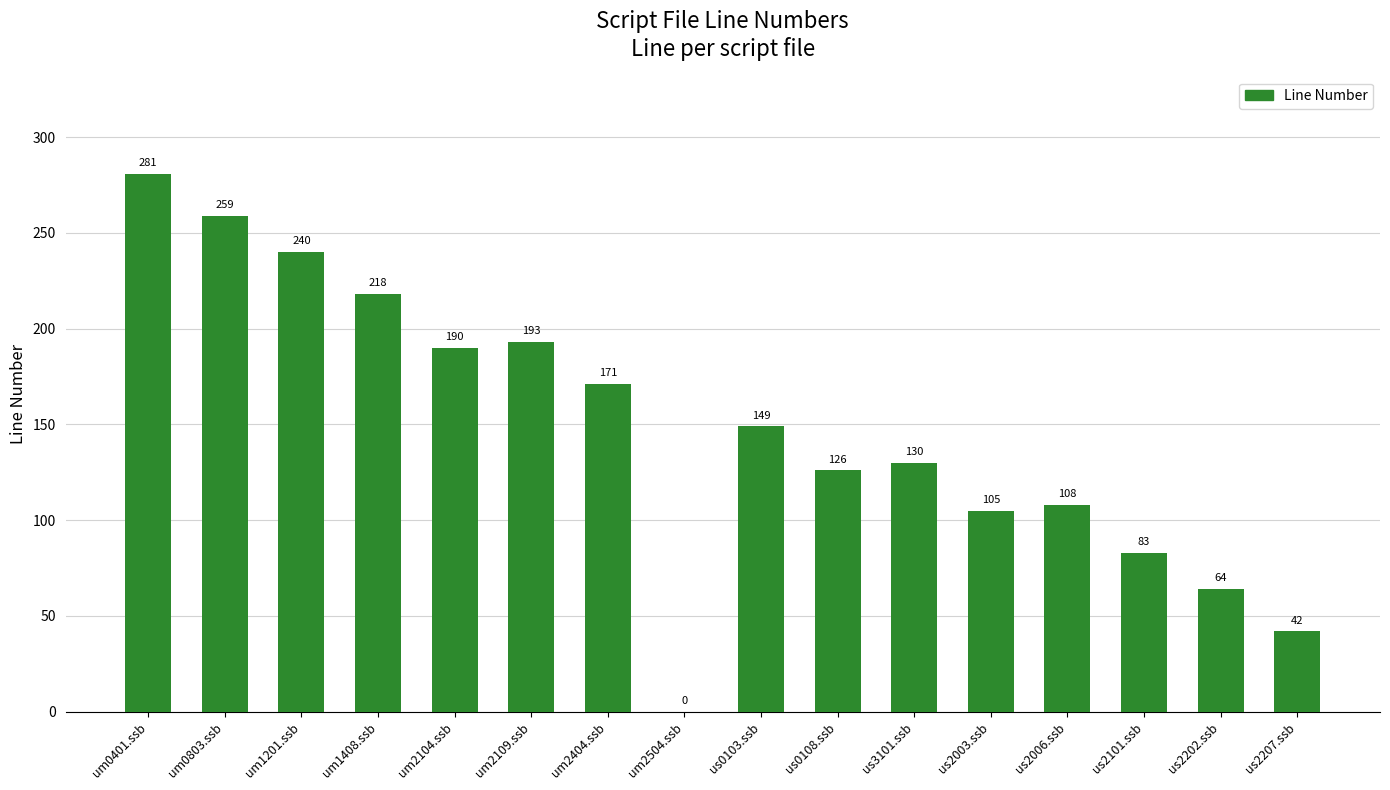

True or false: the data shows 281 at um0401.ssb.

True